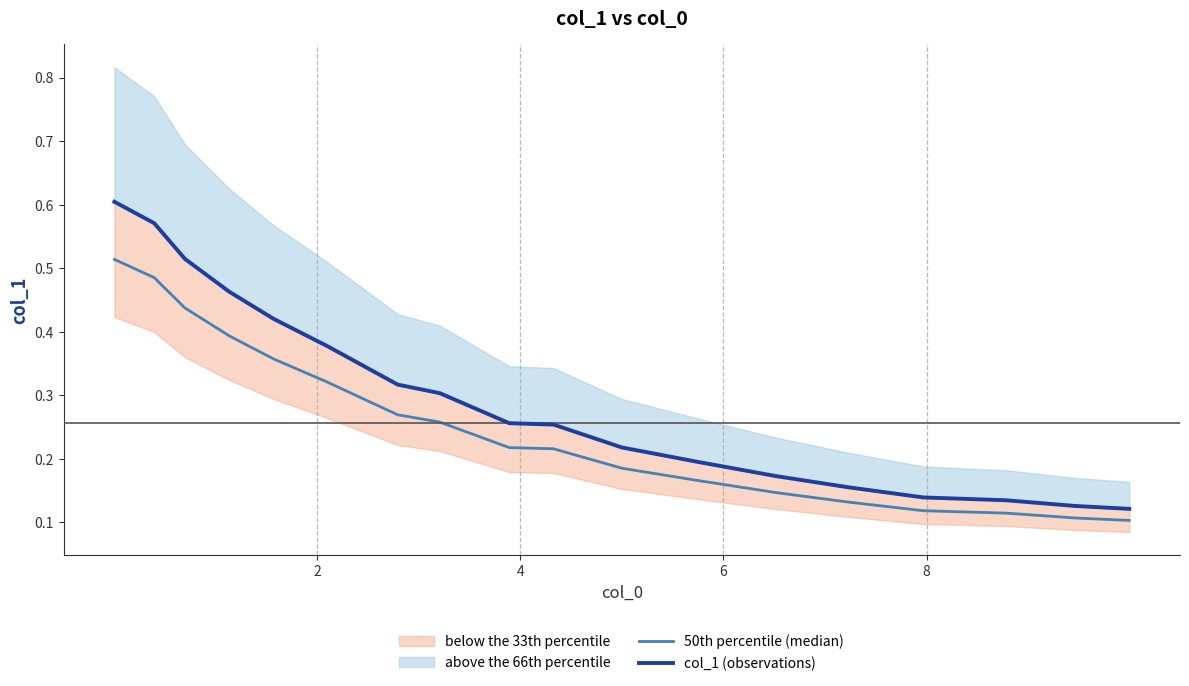

True or false: col_1 (observations) and 50th percentile (median) cross at least once.

False